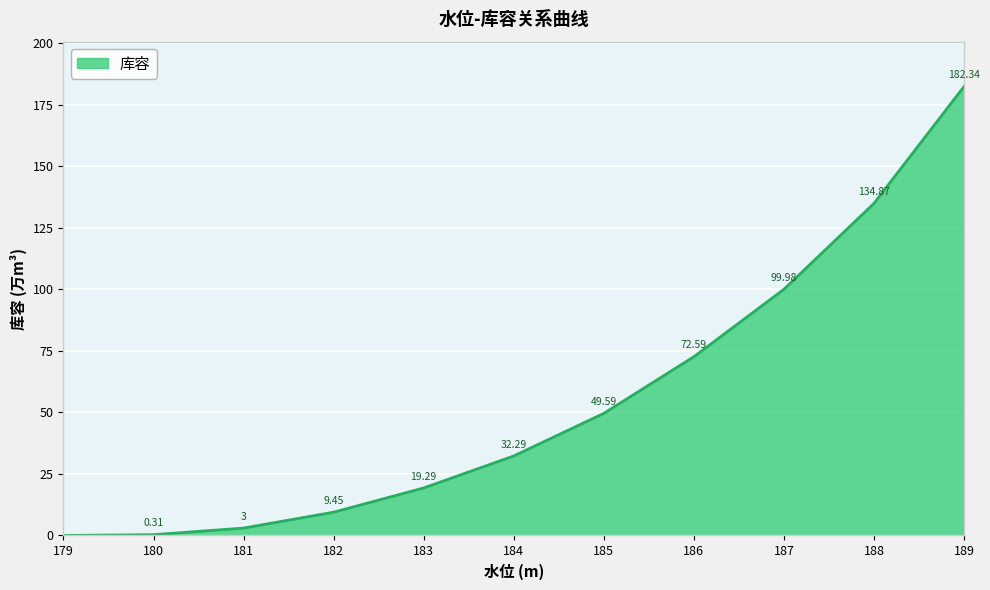

Rank the categories by value from highest to lowest.

189, 188, 187, 186, 185, 184, 183, 182, 181, 180, 179